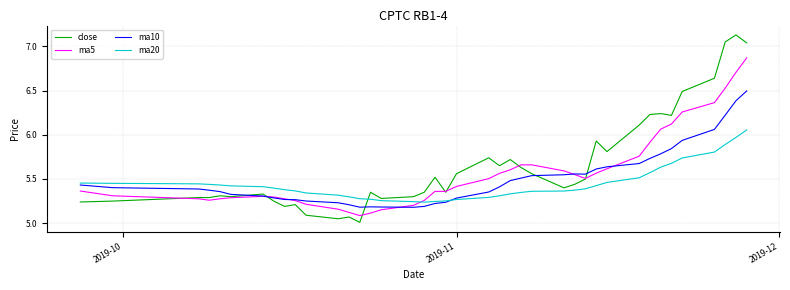

What is the difference between the maximum and minimum values in the ma20 series?

0.8